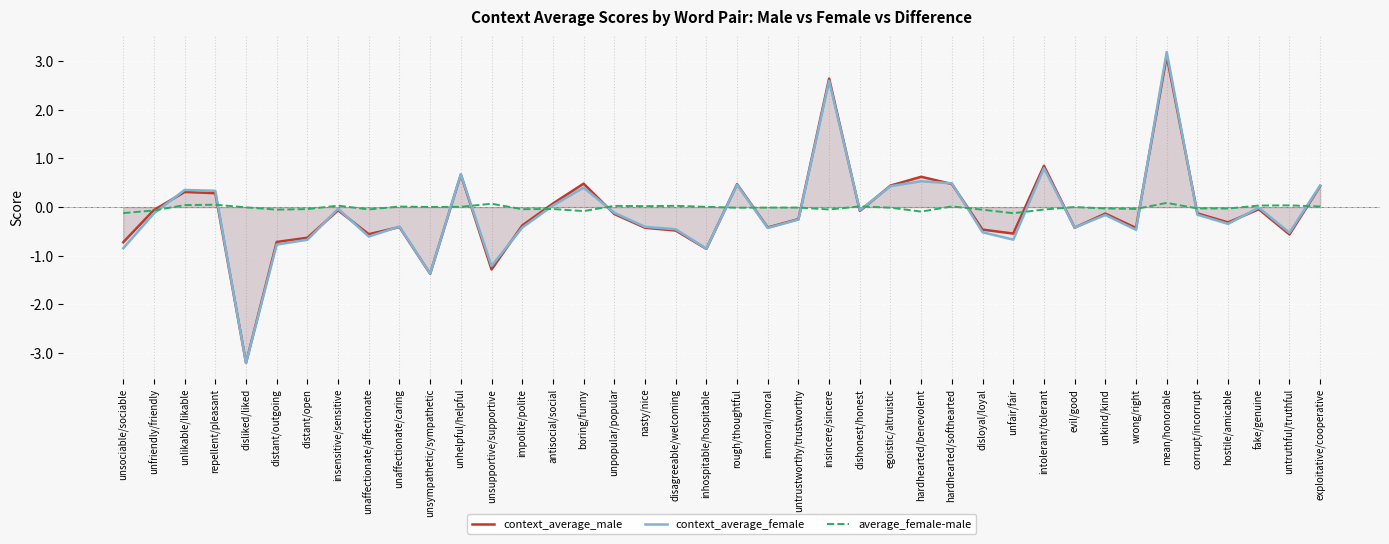

What is the minimum value shown in the chart?

-3.2